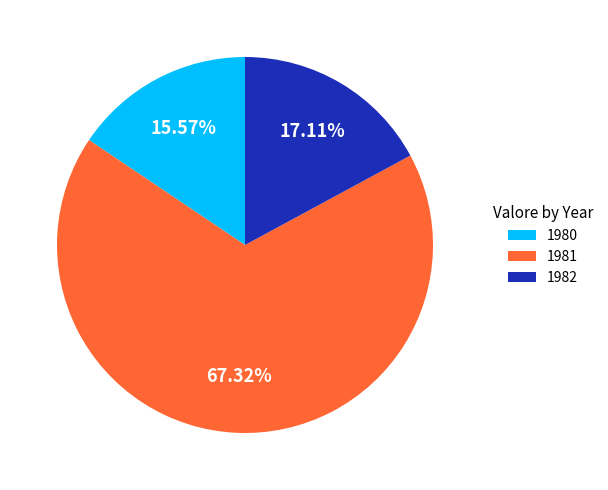

To the nearest percent, what is the difference between the largest and smallest slice percentages?

52%